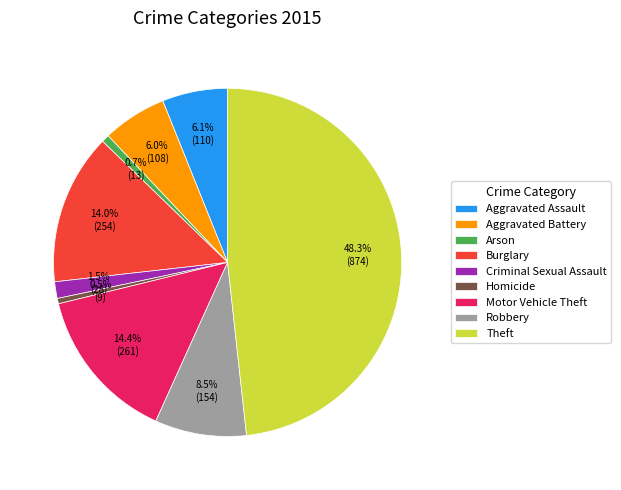

Count the number of slices in the pie.

9